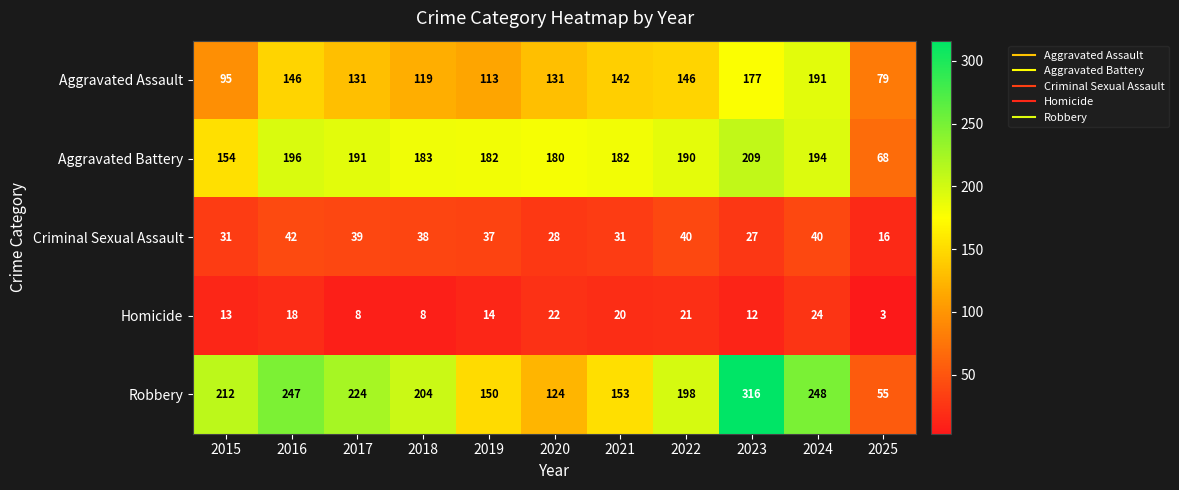

Which series has the largest range (max minus min)?

Robbery